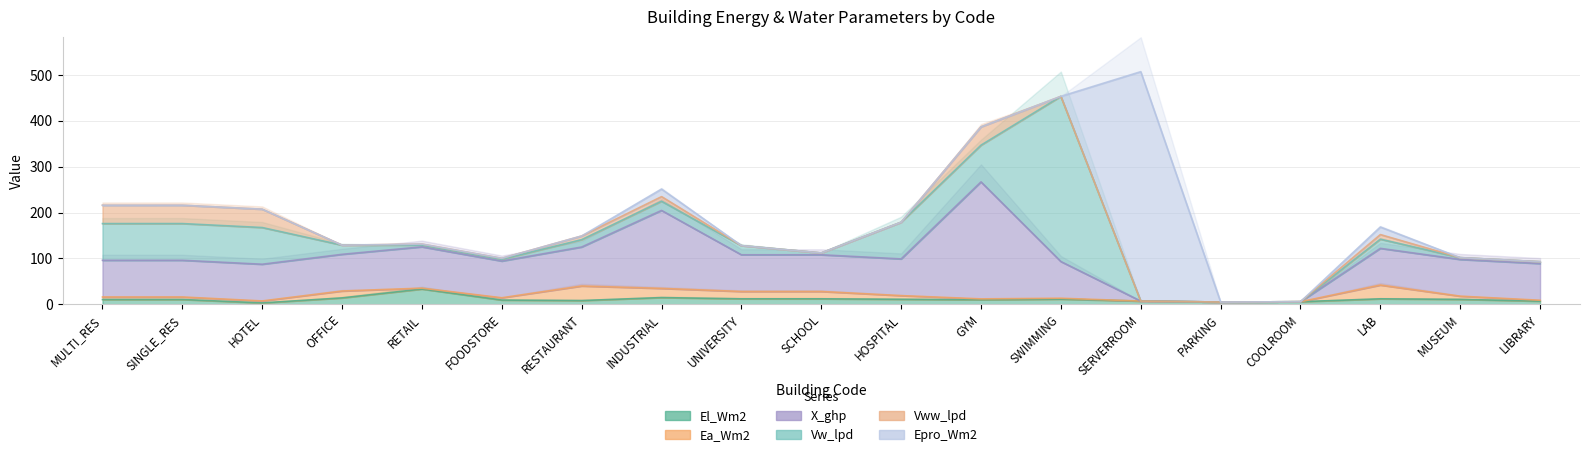

Reading right to left, transcribe all the data shown in this chart.

El_Wm2: LIBRARY=6.9	MUSEUM=10.8	LAB=12.0	COOLROOM=5.7	PARKING=5.0	SERVERROOM=7.1	SWIMMING=11.3	GYM=9.9	HOSPITAL=11.0	SCHOOL=12.0	UNIVERSITY=12.0	INDUSTRIAL=14.7	RESTAURANT=8.2	FOODSTORE=9.3	RETAIL=33.3	OFFICE=14.0	HOTEL=3.1	SINGLE_RES=10.5	MULTI_RES=10.5
Ea_Wm2: LIBRARY=2.0	MUSEUM=7.0	LAB=30.0	COOLROOM=0.0	PARKING=0.0	SERVERROOM=0.0	SWIMMING=2.0	GYM=2.0	HOSPITAL=8.0	SCHOOL=16.0	UNIVERSITY=16.0	INDUSTRIAL=20.0	RESTAURANT=31.7	FOODSTORE=5.0	RETAIL=2.0	OFFICE=15.0	HOTEL=4.3	SINGLE_RES=5.5	MULTI_RES=5.5
X_ghp: LIBRARY=80.0	MUSEUM=80.0	LAB=80.0	COOLROOM=0.0	PARKING=0.0	SERVERROOM=0.0	SWIMMING=80.0	GYM=255.0	HOSPITAL=80.0	SCHOOL=80.0	UNIVERSITY=80.0	INDUSTRIAL=170.0	RESTAURANT=85.0	FOODSTORE=80.0	RETAIL=90.0	OFFICE=80.0	HOTEL=80.0	SINGLE_RES=80.0	MULTI_RES=80.0
Vw_lpd: LIBRARY=4.0	MUSEUM=4.0	LAB=20.0	COOLROOM=0.0	PARKING=0.0	SERVERROOM=0.0	SWIMMING=360.0	GYM=80.0	HOSPITAL=80.0	SCHOOL=4.0	UNIVERSITY=20.0	INDUSTRIAL=20.0	RESTAURANT=16.0	FOODSTORE=4.0	RETAIL=4.0	OFFICE=20.0	HOTEL=80.0	SINGLE_RES=80.0	MULTI_RES=80.0
Vww_lpd: LIBRARY=0.0	MUSEUM=0.0	LAB=10.0	COOLROOM=0.0	PARKING=0.0	SERVERROOM=0.0	SWIMMING=0.0	GYM=40.0	HOSPITAL=0.0	SCHOOL=0.0	UNIVERSITY=0.0	INDUSTRIAL=10.0	RESTAURANT=8.0	FOODSTORE=2.0	RETAIL=2.0	OFFICE=0.0	HOTEL=40.0	SINGLE_RES=40.0	MULTI_RES=40.0
Epro_Wm2: LIBRARY=0.0	MUSEUM=0.0	LAB=16.5	COOLROOM=0.0	PARKING=0.0	SERVERROOM=500.0	SWIMMING=0.0	GYM=0.0	HOSPITAL=0.0	SCHOOL=0.0	UNIVERSITY=0.0	INDUSTRIAL=16.5	RESTAURANT=0.0	FOODSTORE=0.0	RETAIL=0.0	OFFICE=0.0	HOTEL=0.0	SINGLE_RES=0.0	MULTI_RES=0.0